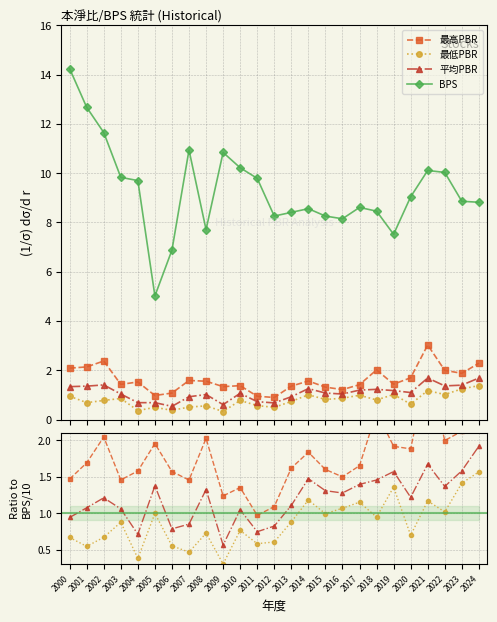

What is the difference between the highest and lowest values at 2004?

9.3